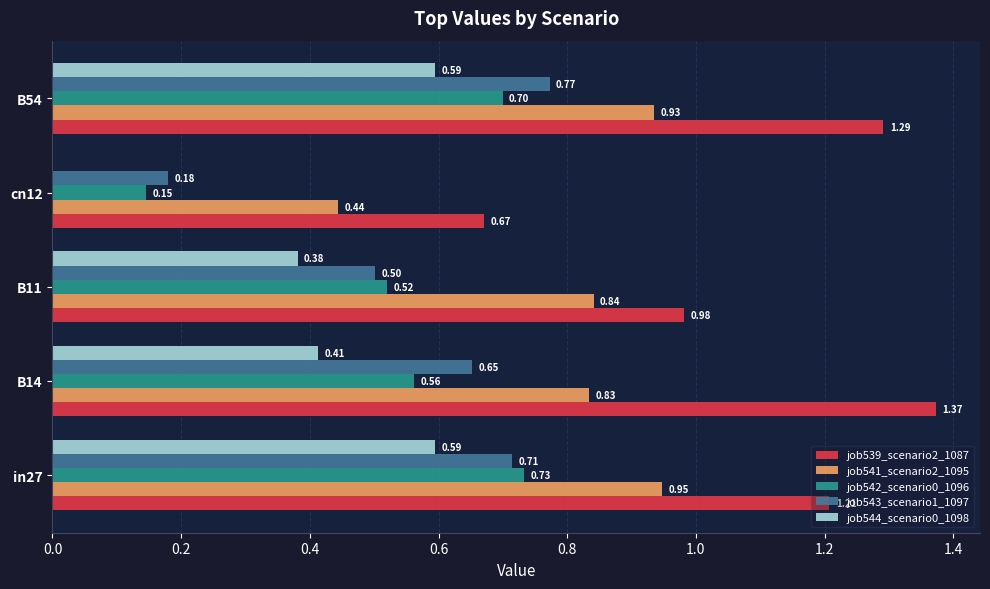

At which category is the sum across all series the highest?

B54